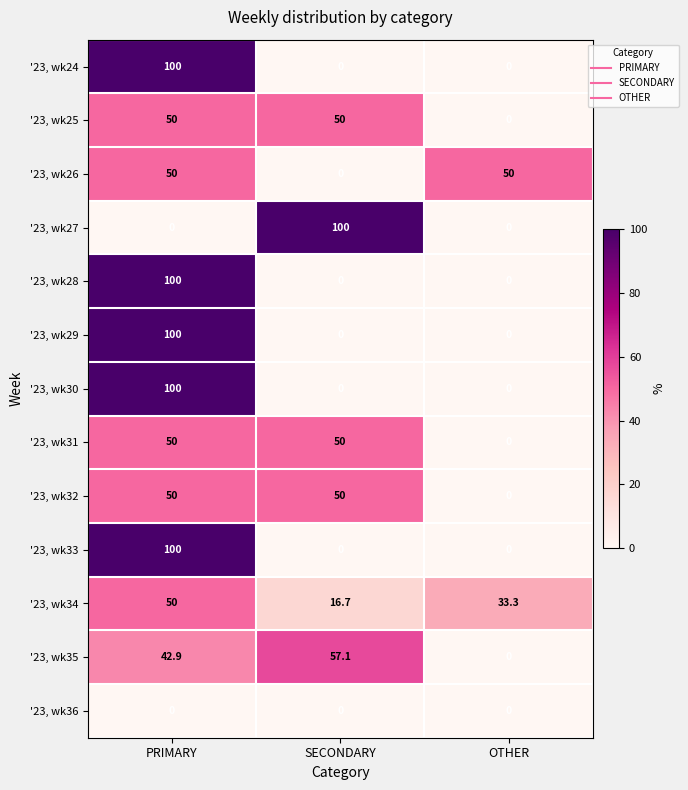

At which category is the sum across all series the highest?

PRIMARY